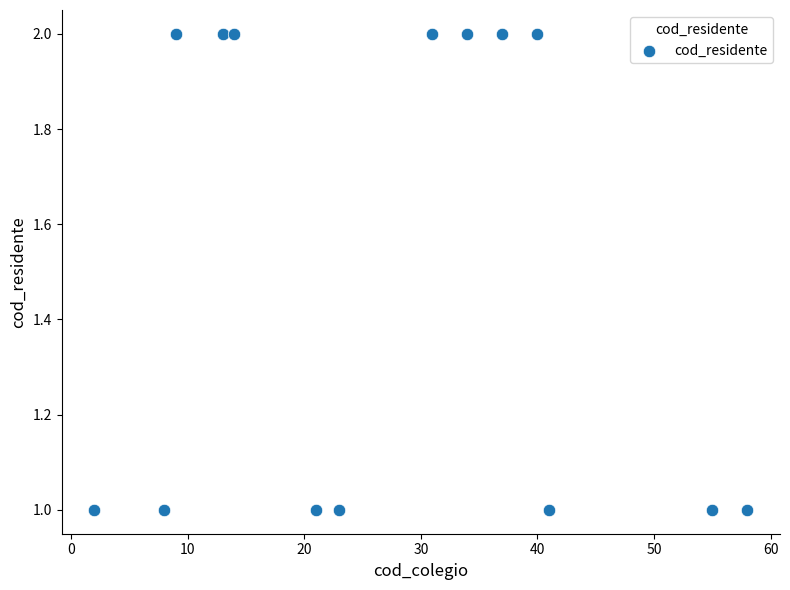

What is the range of X values (max minus min)?

56